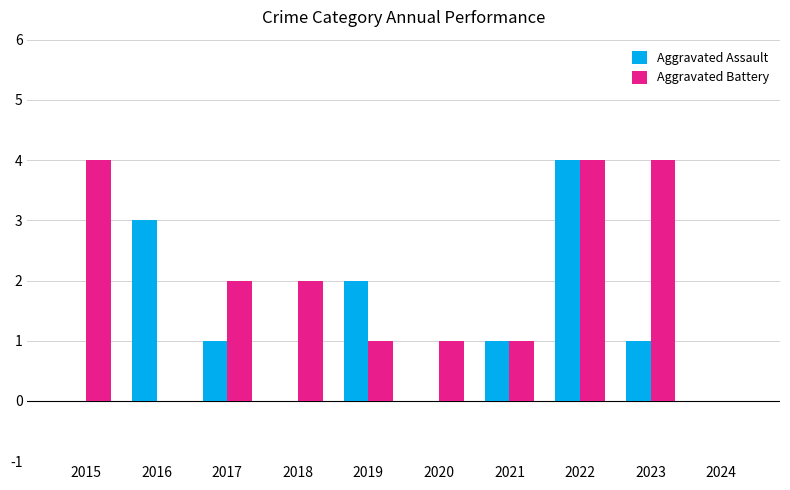

How many distinct data groups are displayed?

2